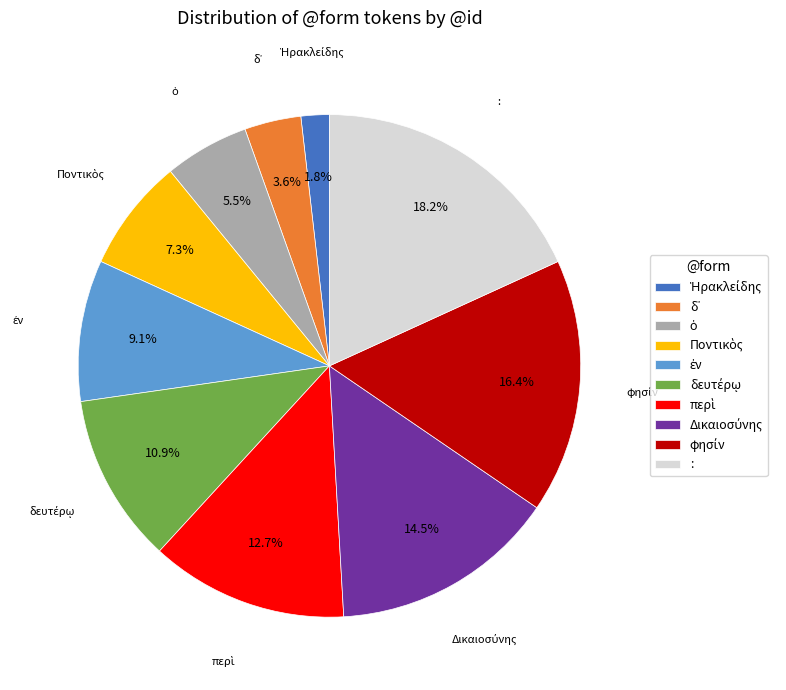

Is there any slice that represents more than half of the pie?

No